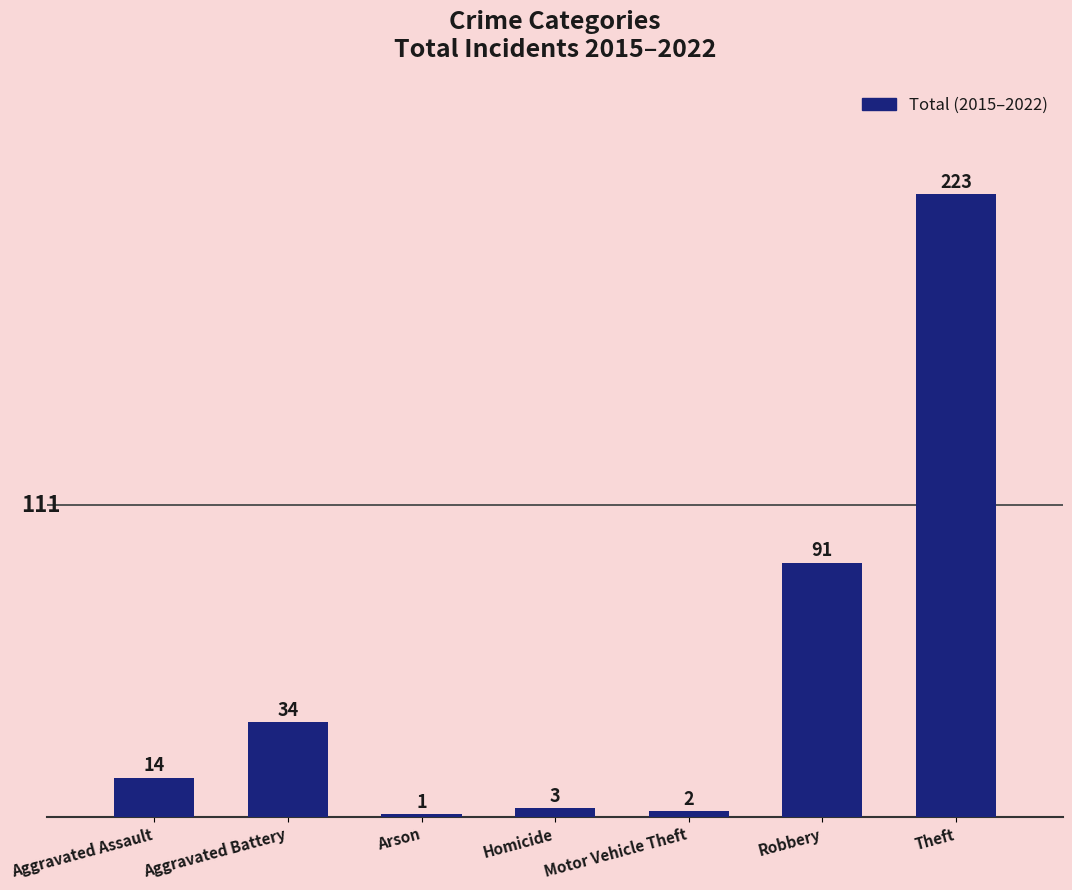

What is the value of the 2nd bar from the left?

34